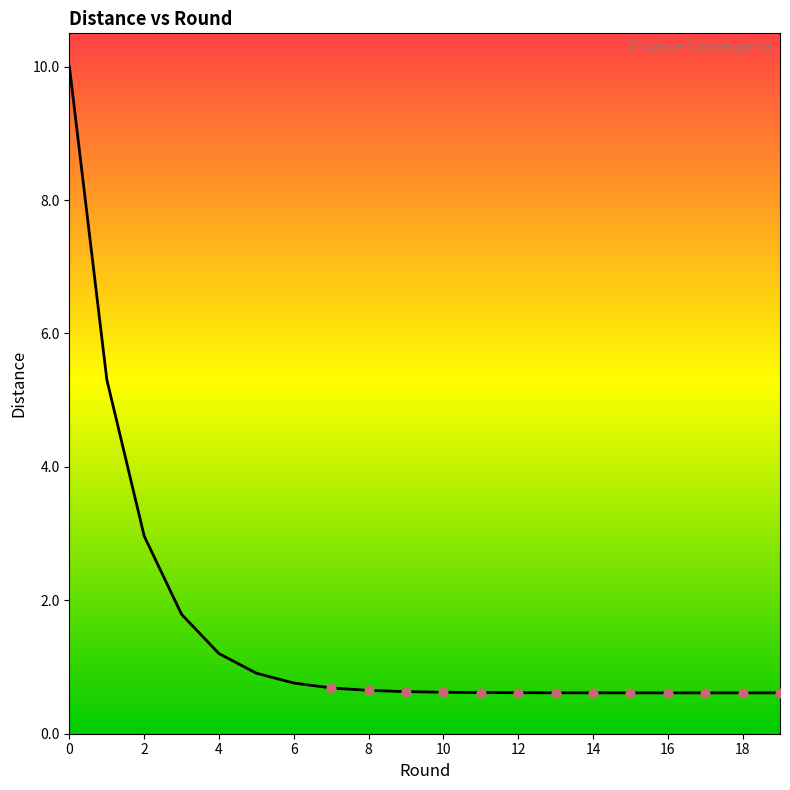

What is the smallest value displayed?

0.6